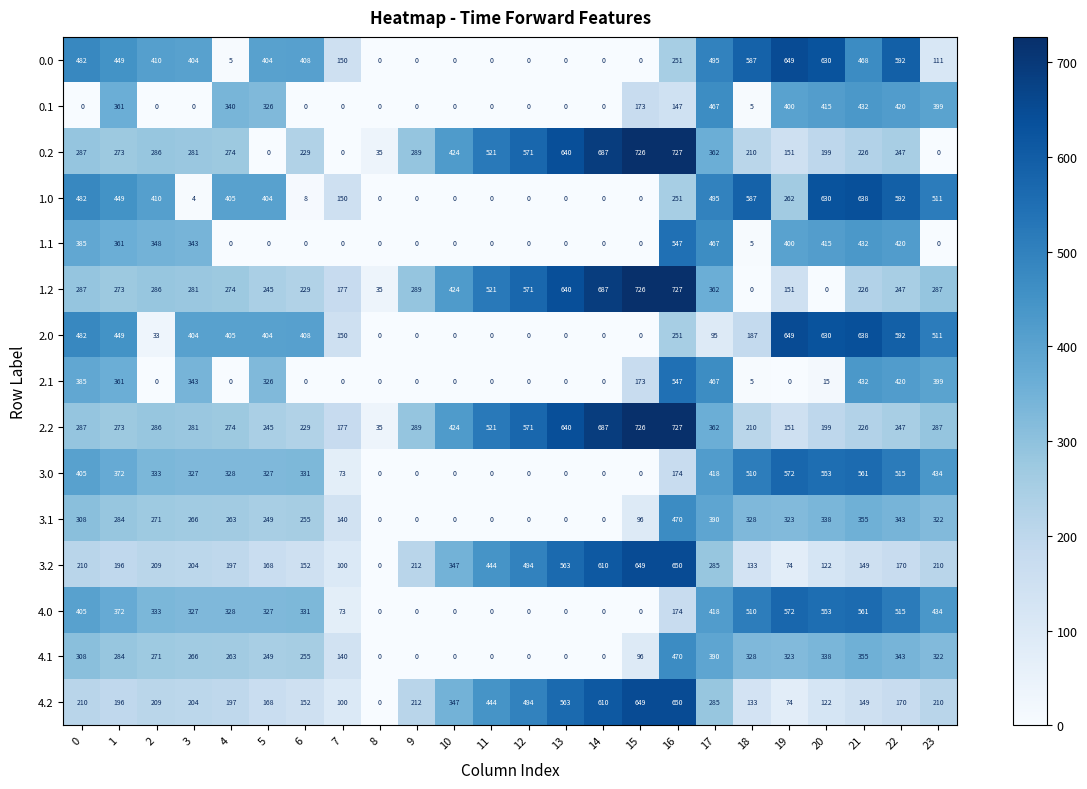

Between 19 and 20, which series saw the biggest shift?

1.0